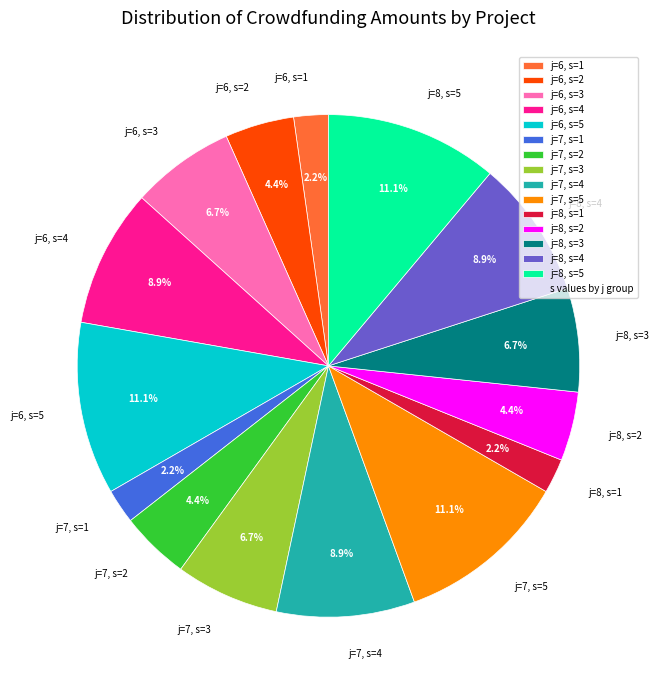

What is the ratio of the value at j=8, s=3 to the value at j=8, s=4?

0.8